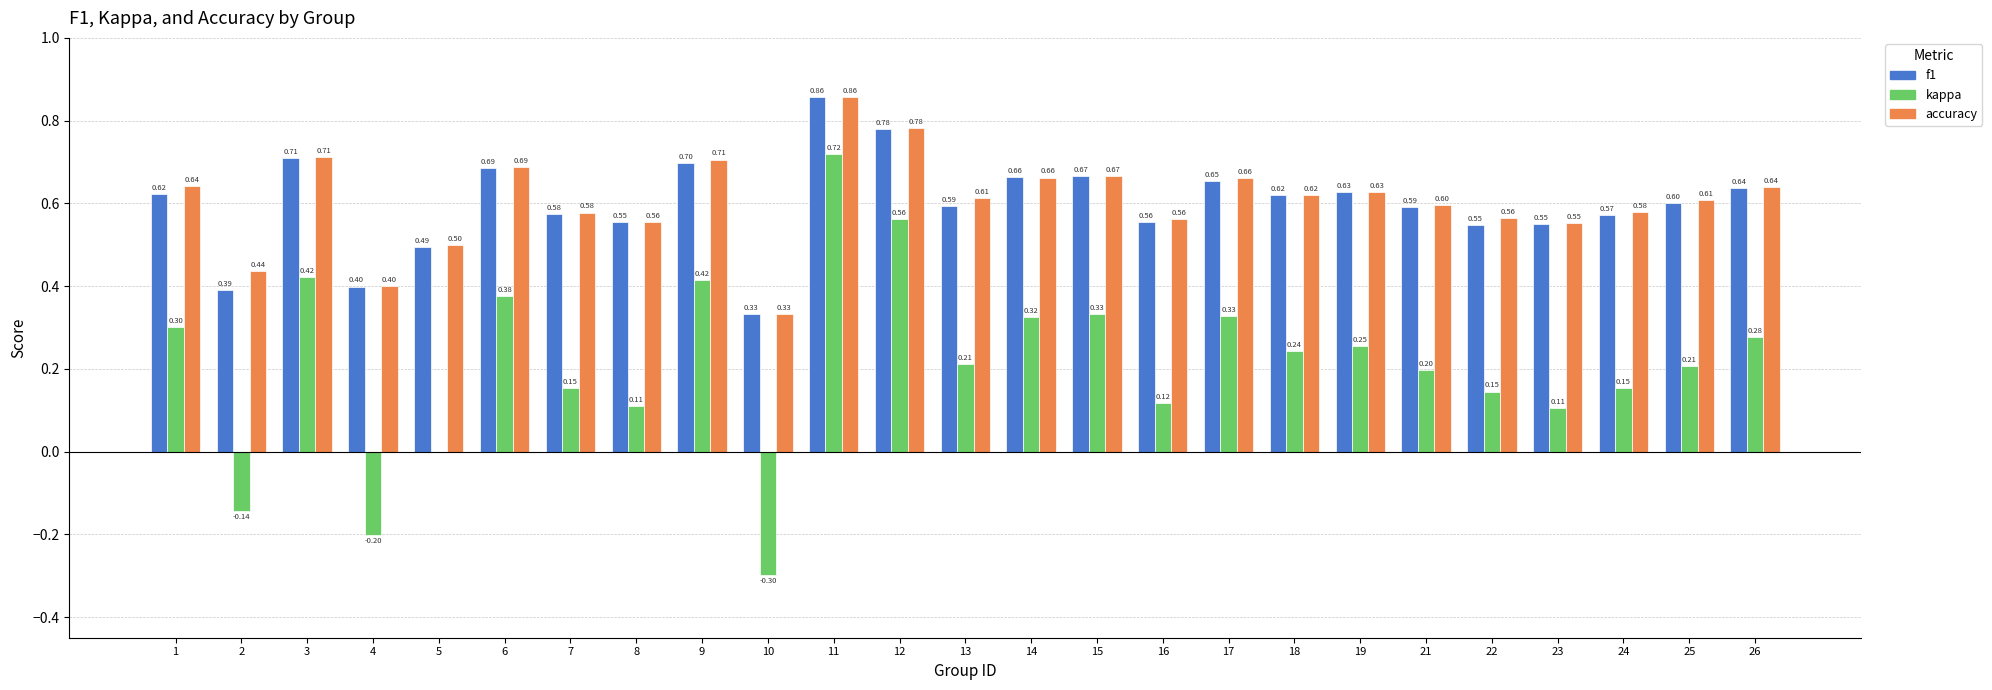

What is the sum of the kappa values at 11 and 15?

1.1